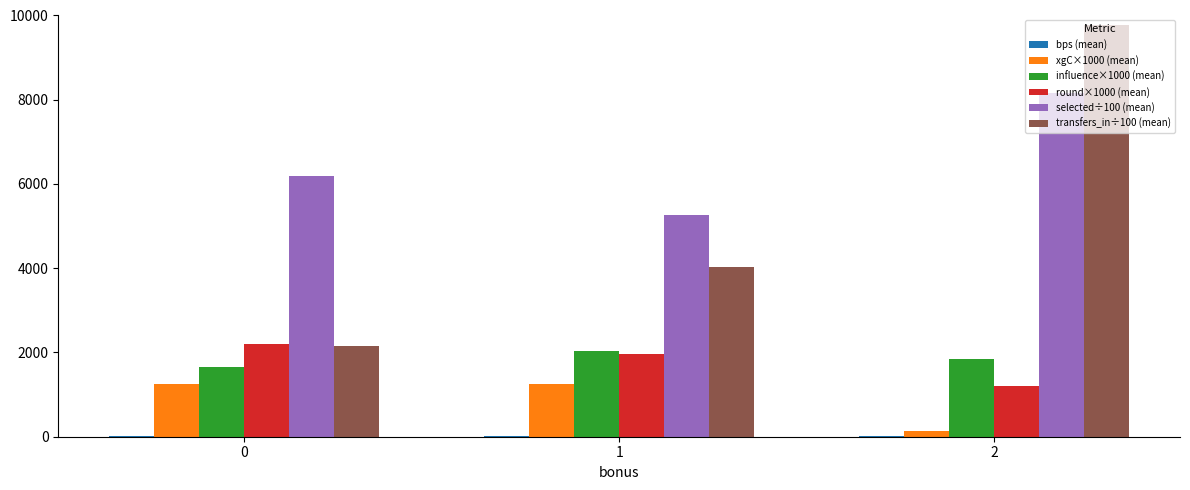

Which series has the largest total across all categories?

selected÷100 (mean)